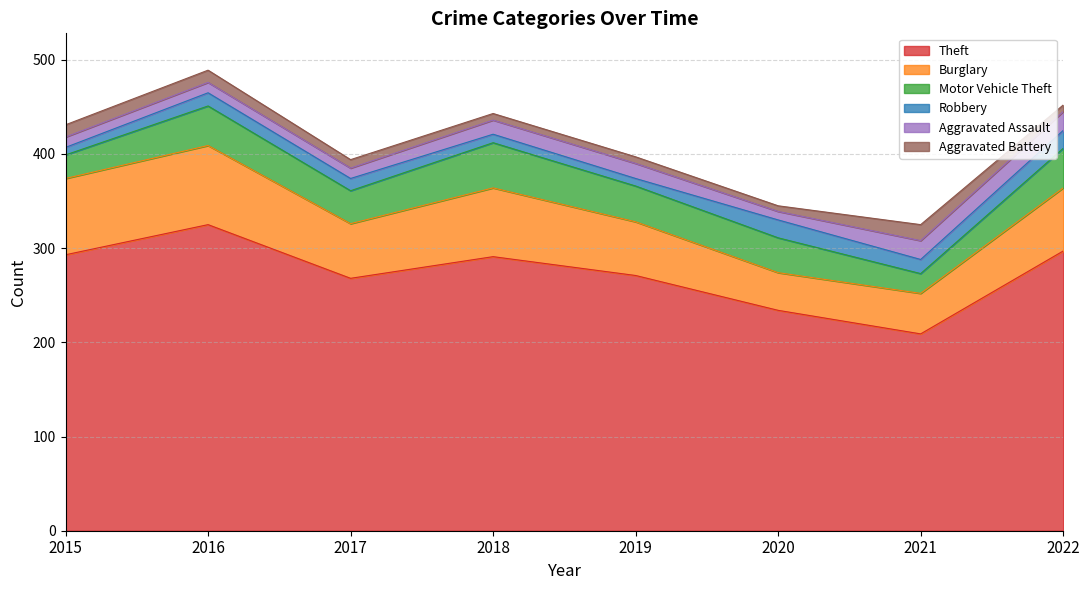

Is it true that Aggravated Assault equals 11 at 2015?

True